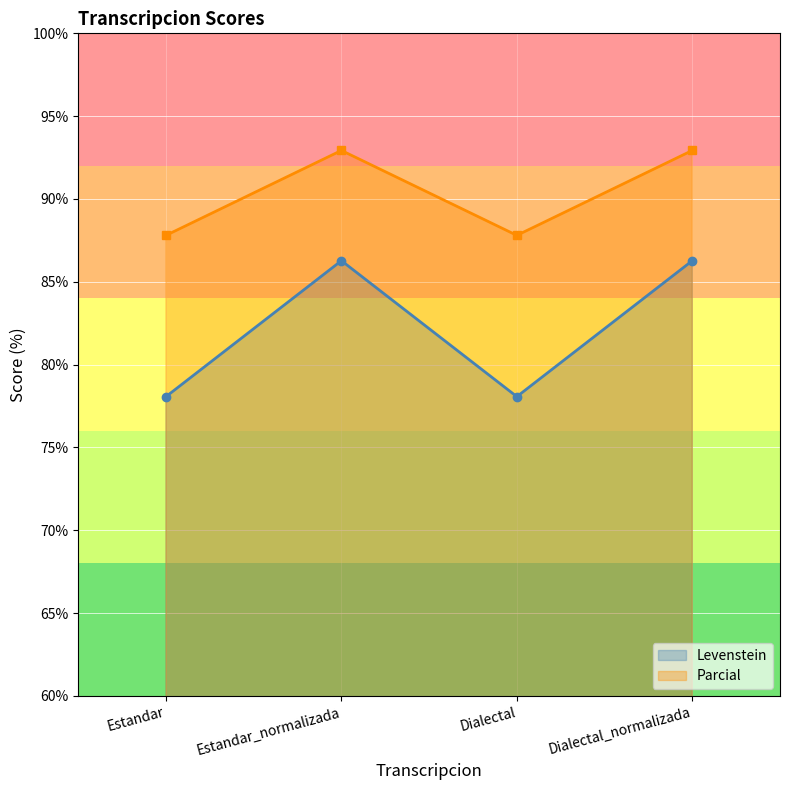

What are all the series names shown in the legend?

Levenstein, Parcial